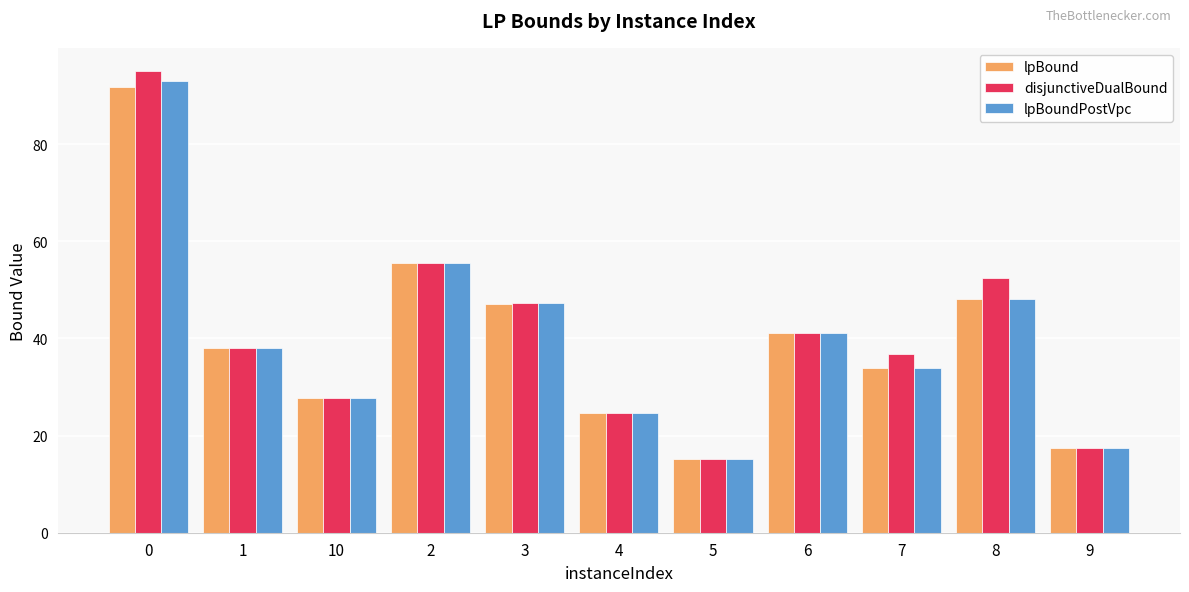

What is the total value across all series at 5?

45.4